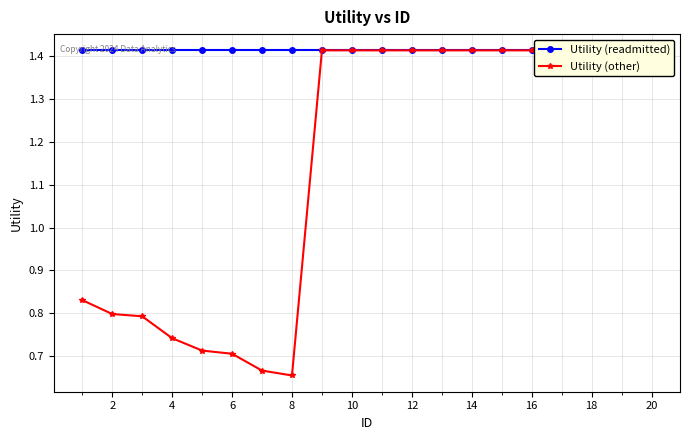

Count the Utility (other) values in the range 0 to 1.

8